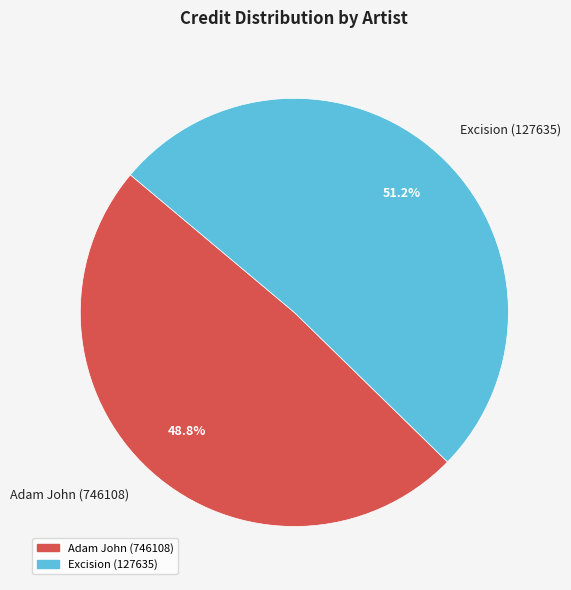

Is it true that Excision (127635) is 40% of the pie?

False